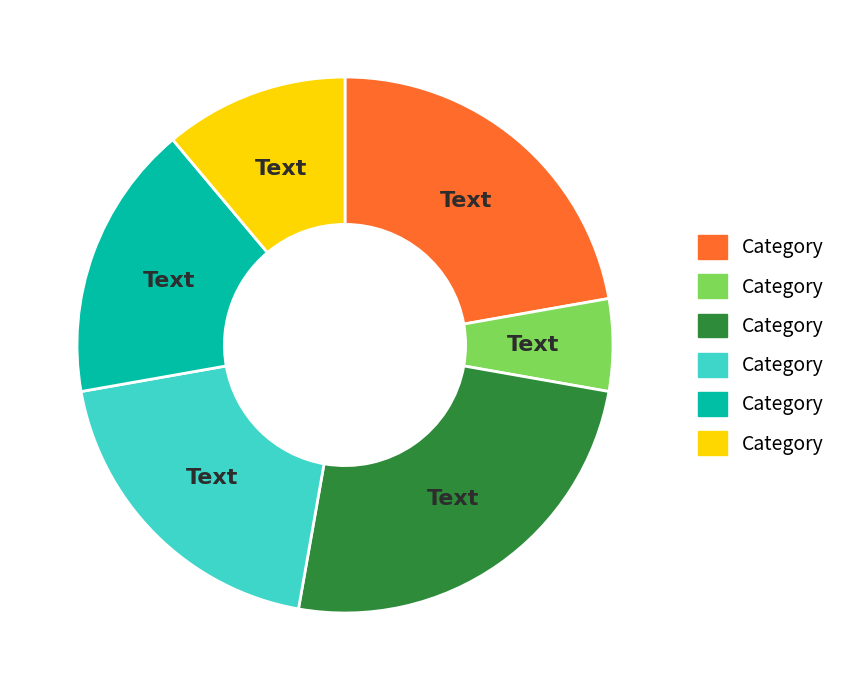

Is there any slice that represents more than half of the pie?

No